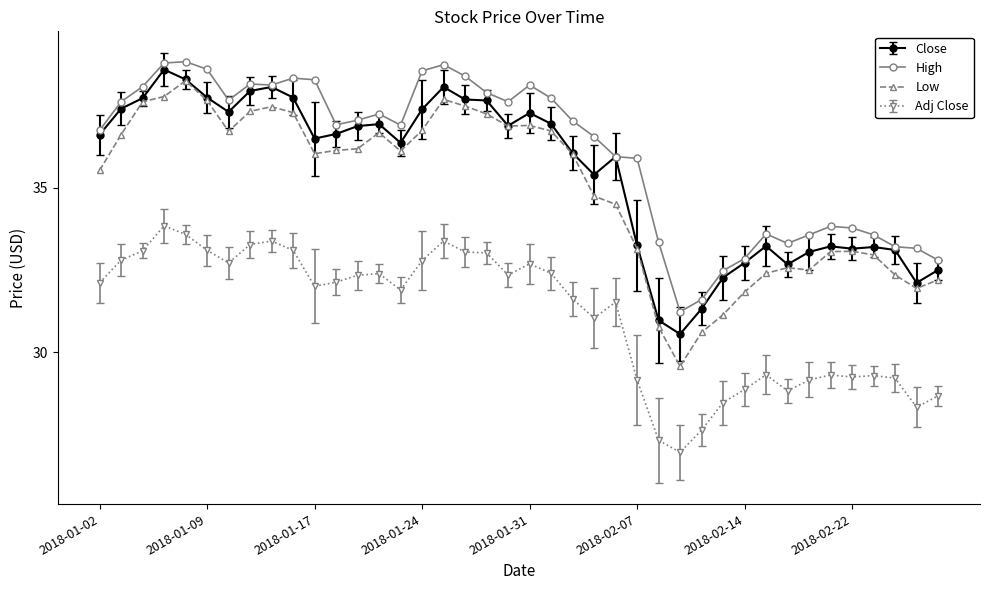

What is the maximum value shown in the chart?

38.8